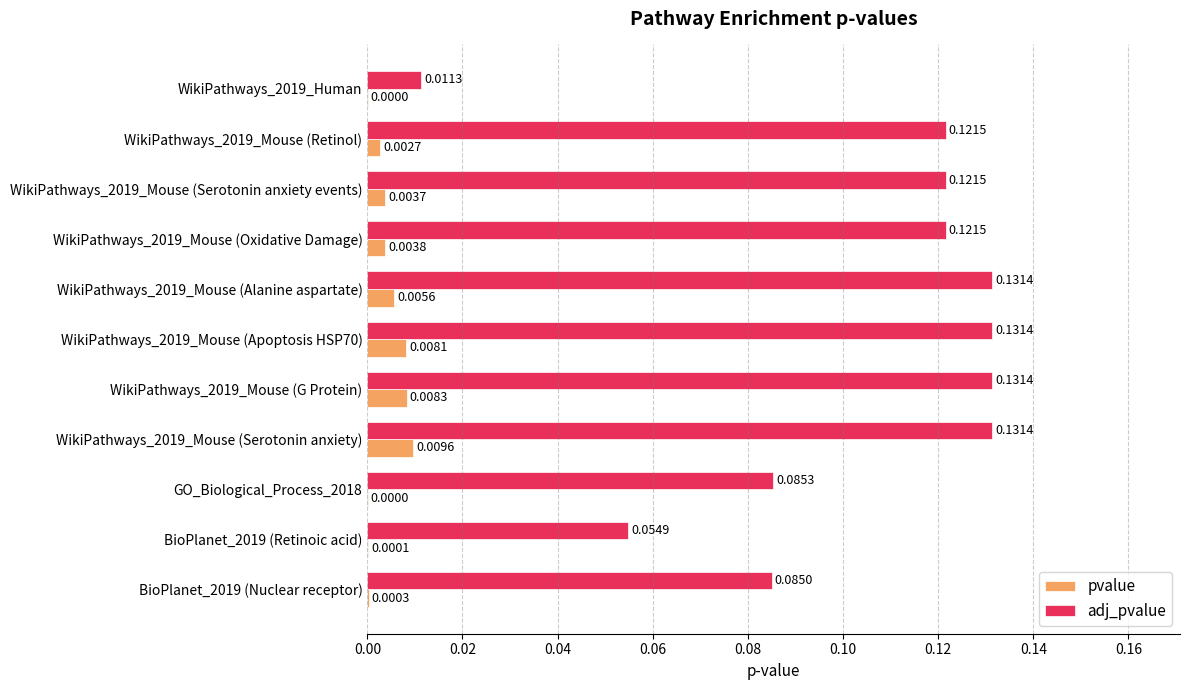

Which series changed the most between WikiPathways_2019_Mouse (Oxidative Damage) and WikiPathways_2019_Mouse (Apoptosis HSP70)?

adj_pvalue